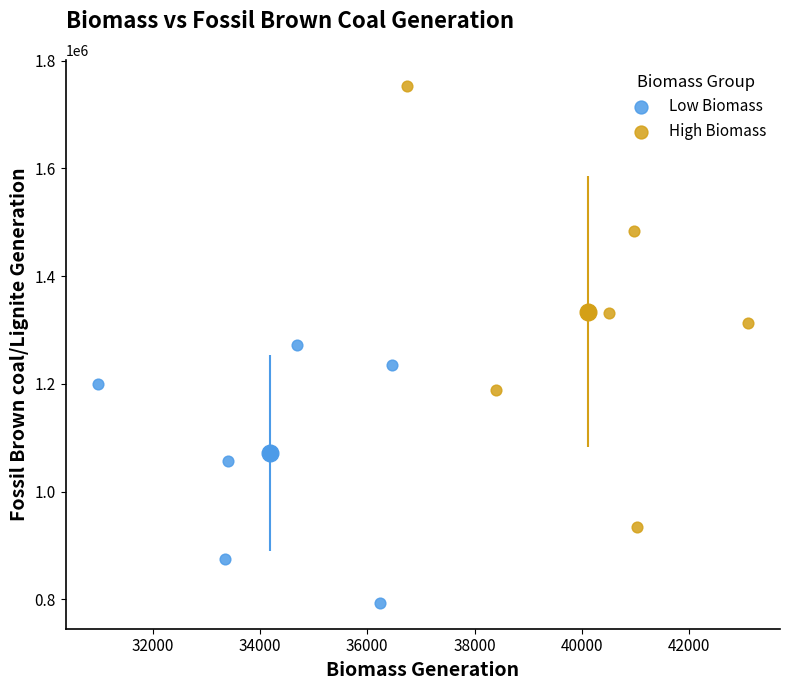

Which series has the largest Y range (max minus min)?

High Biomass